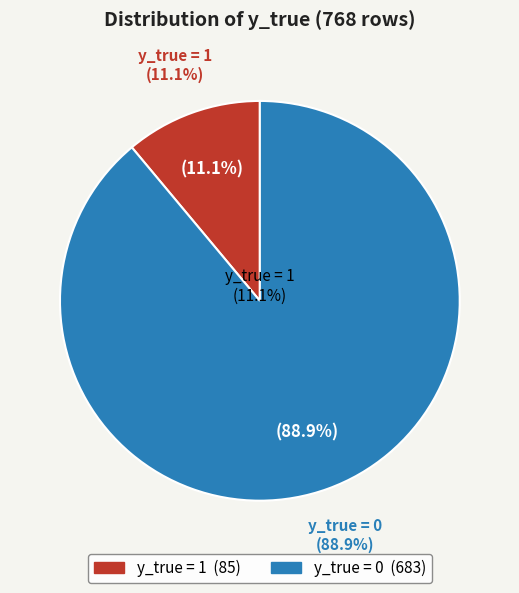

Is it true that y_true = 1 is 11% of the pie?

False